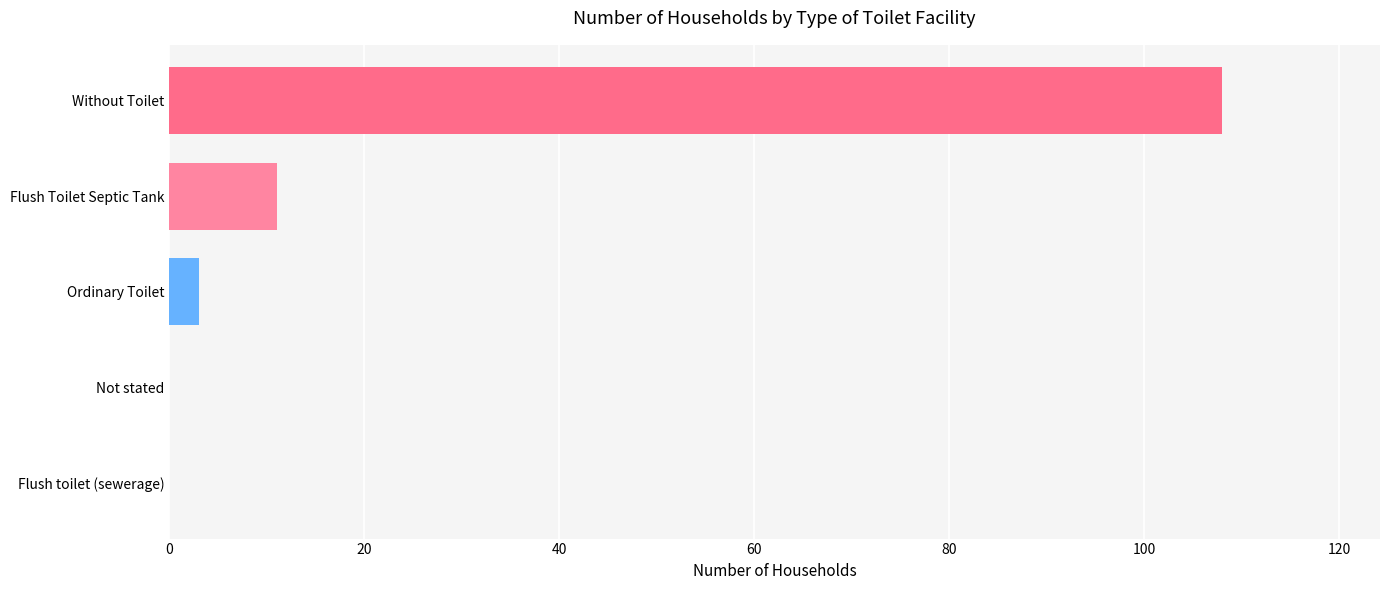

Are the bars grouped side by side (vs. stacked)?

No